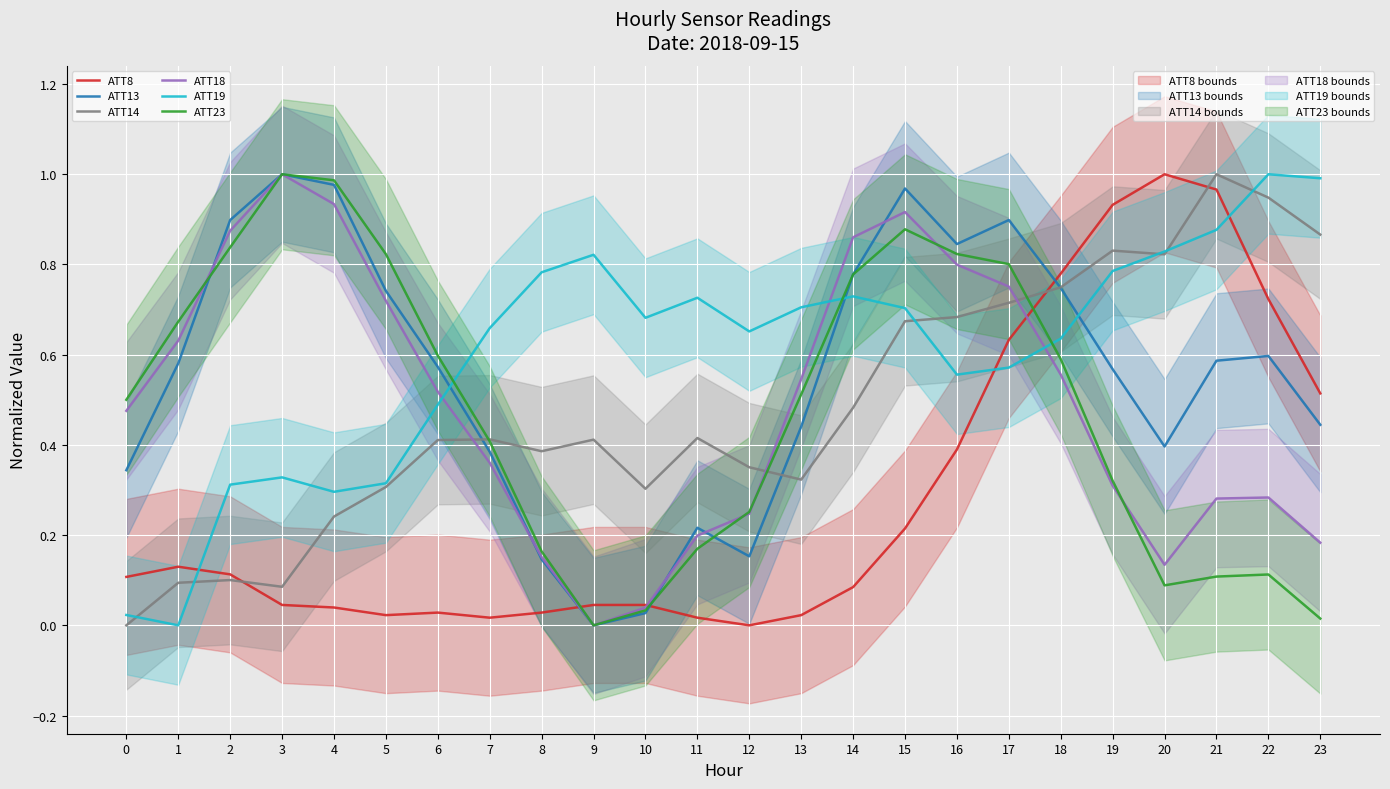

How many distinct data groups are displayed?

6